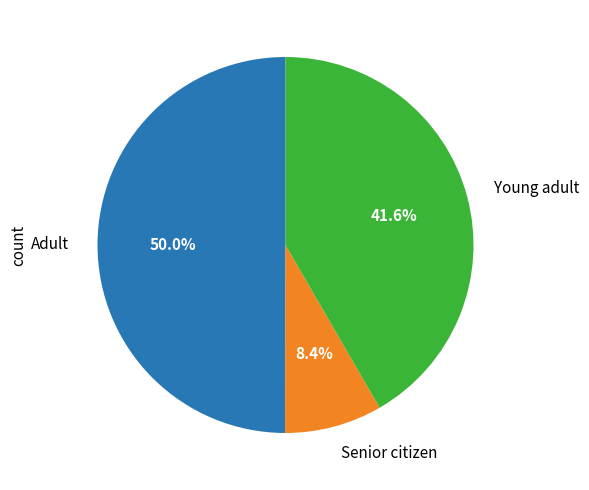

Which slice is the largest?

Adult